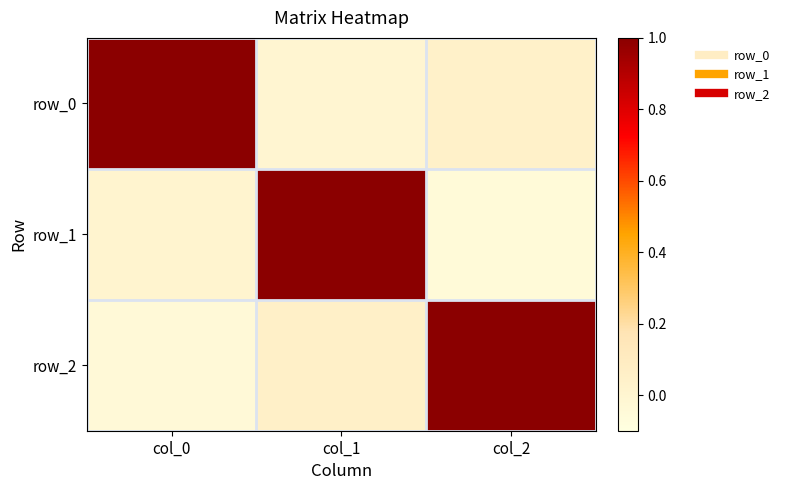

Reading right to left, list all the values displayed in this chart.

row_0: col_2=0.0	col_1=-0.0	col_0=1.0
row_1: col_2=-0.1	col_1=1.0	col_0=0.0
row_2: col_2=1.0	col_1=0.1	col_0=-0.0